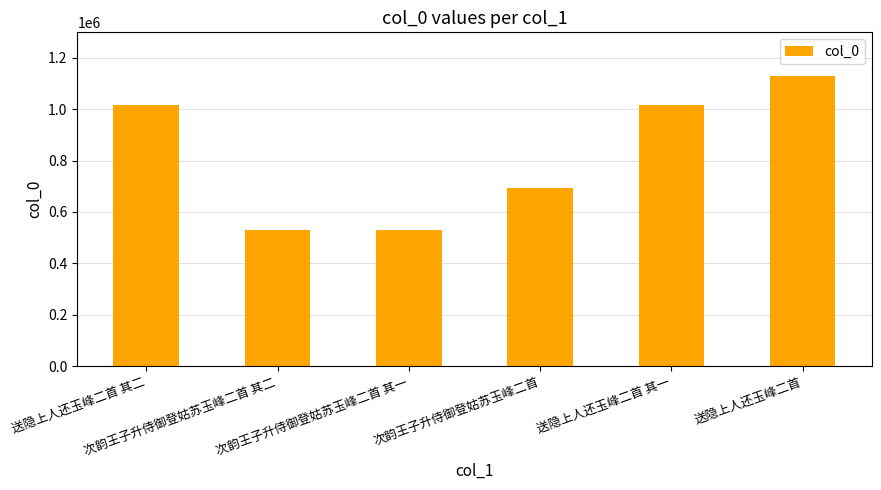

Where is the data nearest to the value 829313?

次韵王子升侍御登姑苏玉峰二首